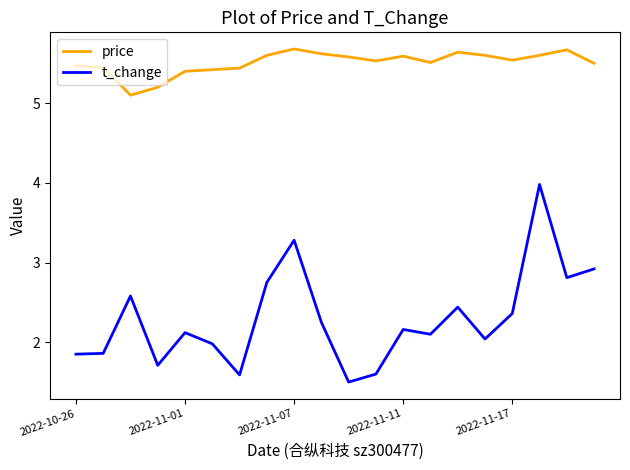

True or false: t_change and price intersect in this chart.

False